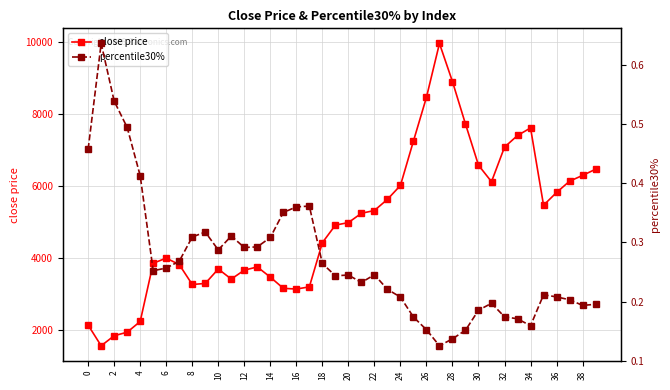

What is the label of the 39th point from the left?

38